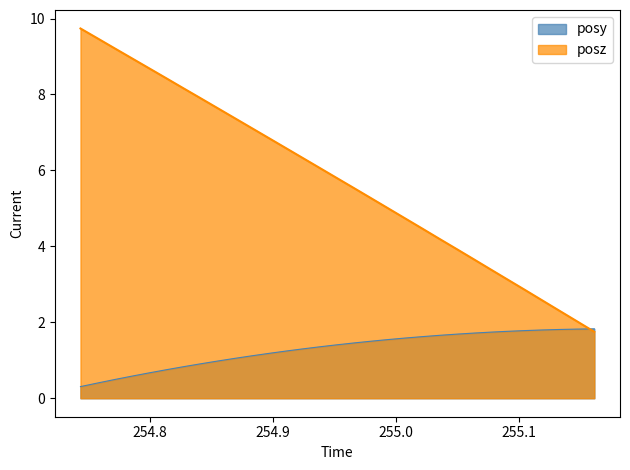

How many lines are shown in the chart?

2